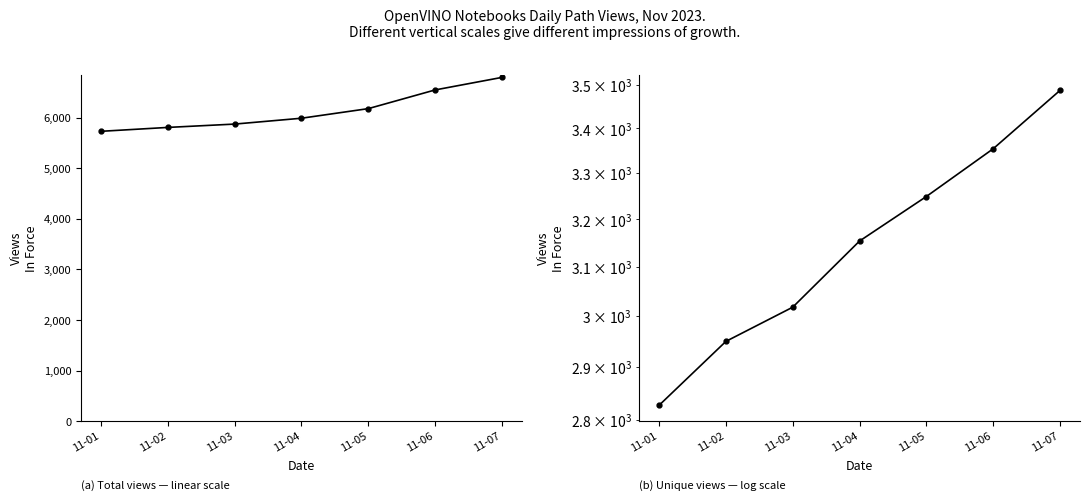

Reading left to right, what are all the values shown in this chart?

Total view: 11-01=5735	11-02=5812	11-03=5878	11-04=5994	11-05=6184	11-06=6554	11-07=6802
Unique view: 11-01=2827	11-02=2950	11-03=3018	11-04=3154	11-05=3249	11-06=3354	11-07=3487